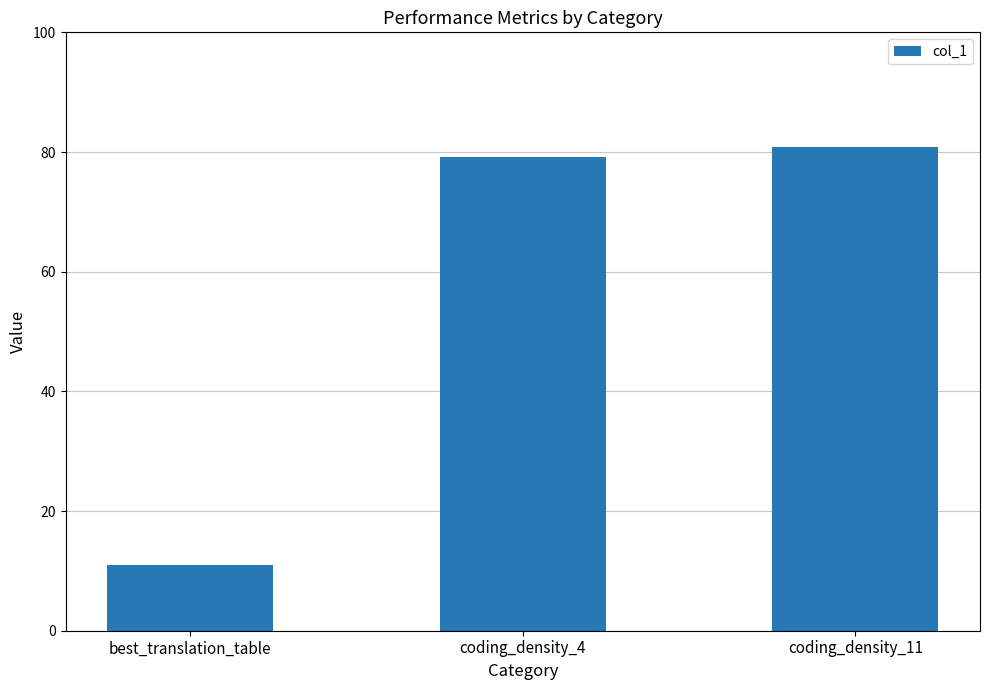

Does the chart contain stacked bars?

No